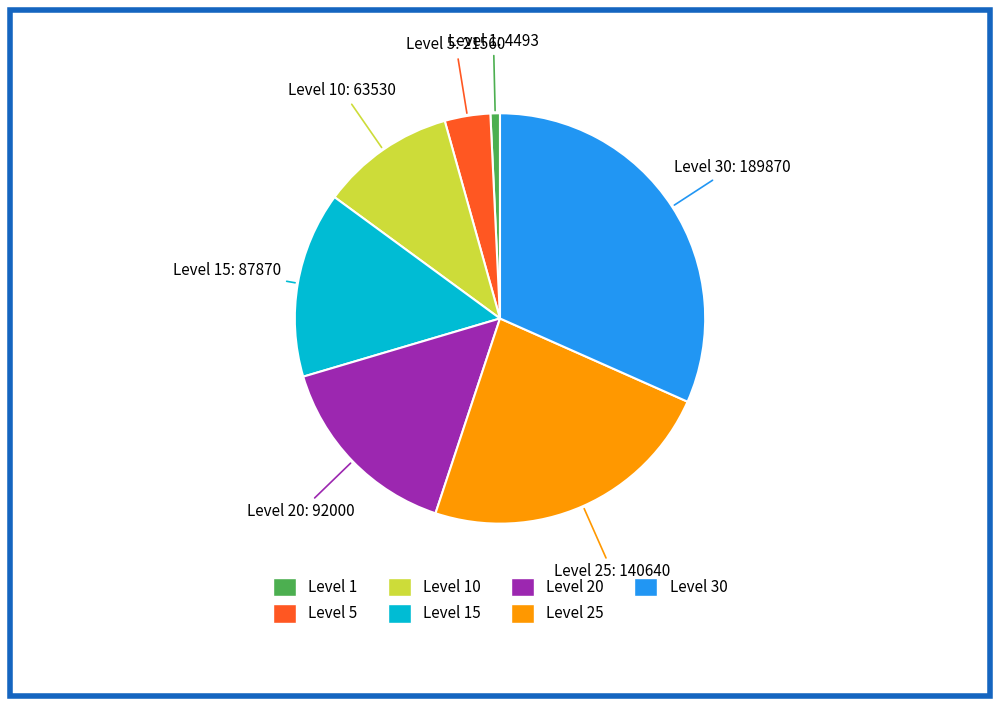

Is there a majority slice in this chart?

No